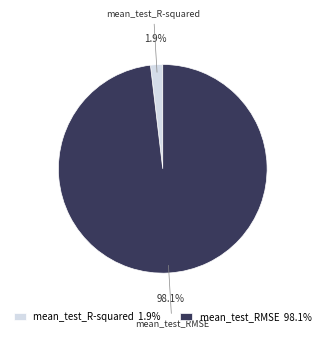

Count the number of slices in the pie.

2